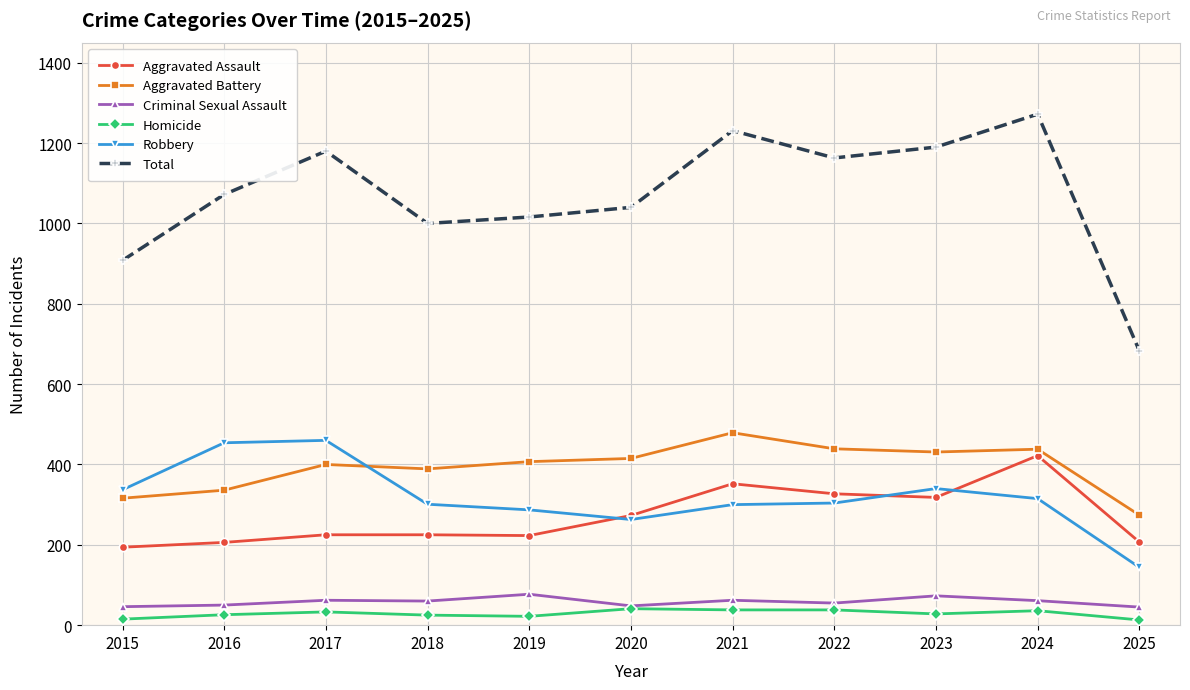

What is the difference between the highest and lowest values at 2018?

975